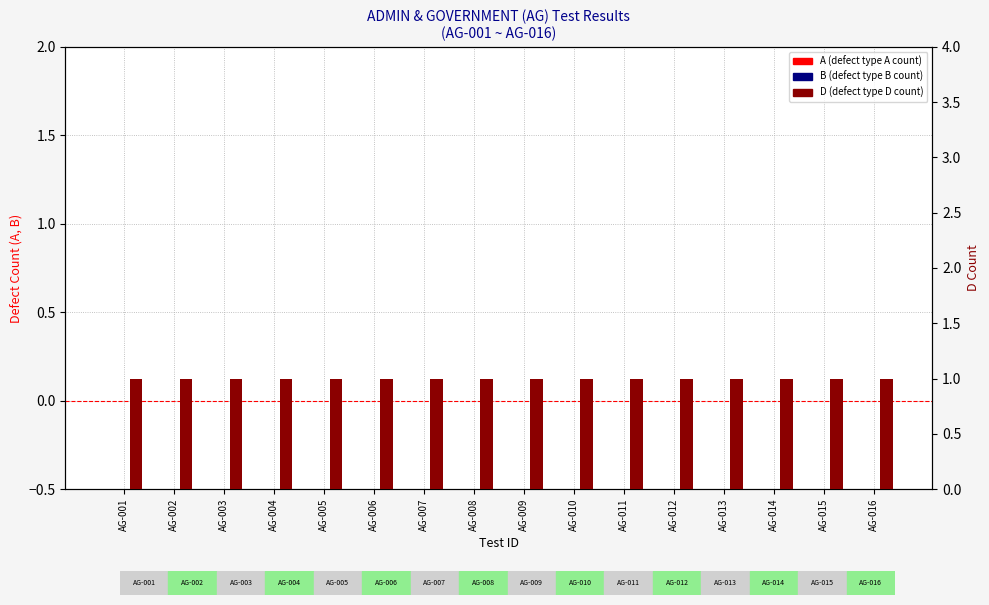

Reading left to right, list all the values displayed in this chart.

A: 0	0	0	0	0	0	0	0	0	0	0	0	0	0	0	0
B: 0	0	0	0	0	0	0	0	0	0	0	0	0	0	0	0
D: 1	1	1	1	1	1	1	1	1	1	1	1	1	1	1	1